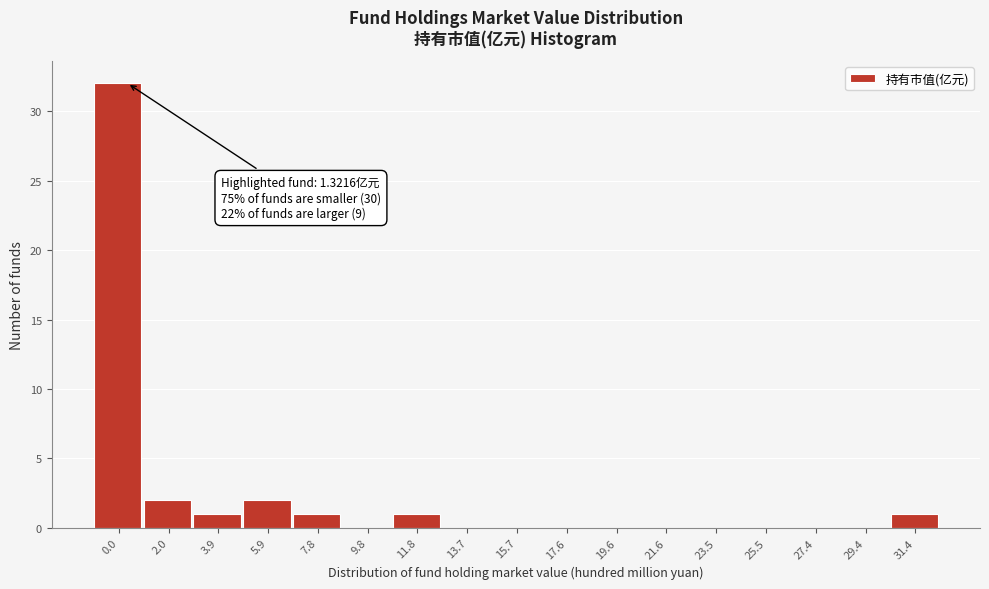

Reading left to right, what are all the values shown in this chart?

0.0=32	2.0=2	3.9=1	5.9=2	7.8=1	9.8=0	11.8=1	13.7=0	15.7=0	17.6=0	19.6=0	21.6=0	23.5=0	25.5=0	27.4=0	29.4=0	31.4=1